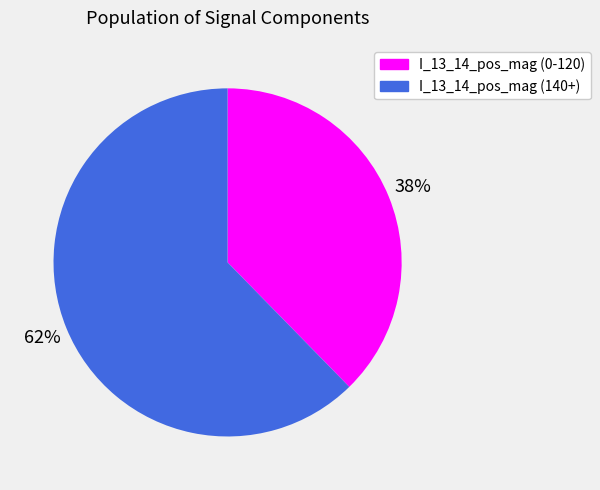

To the nearest percent, what is the combined percentage of I_13_14_pos_mag (0-120) and I_13_14_pos_mag (140+)?

100%